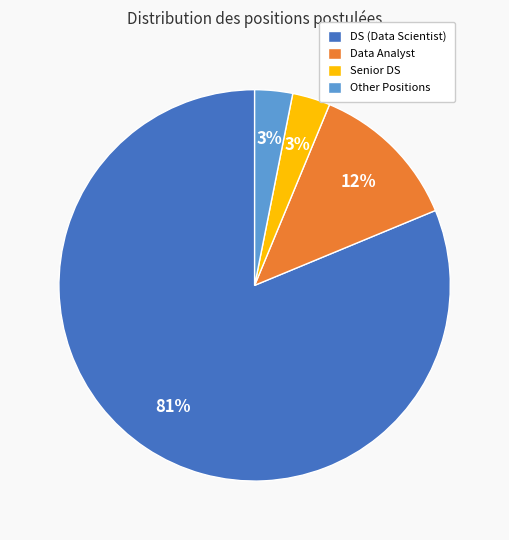

Which slice is the largest?

DS (Data Scientist)